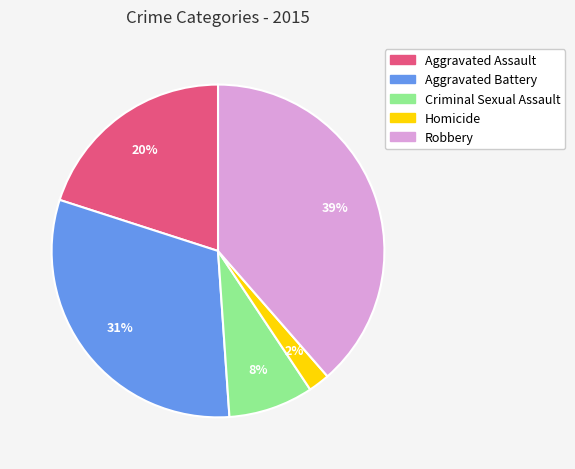

To the nearest percent, what is the combined percentage of Aggravated Assault and Homicide?

22%